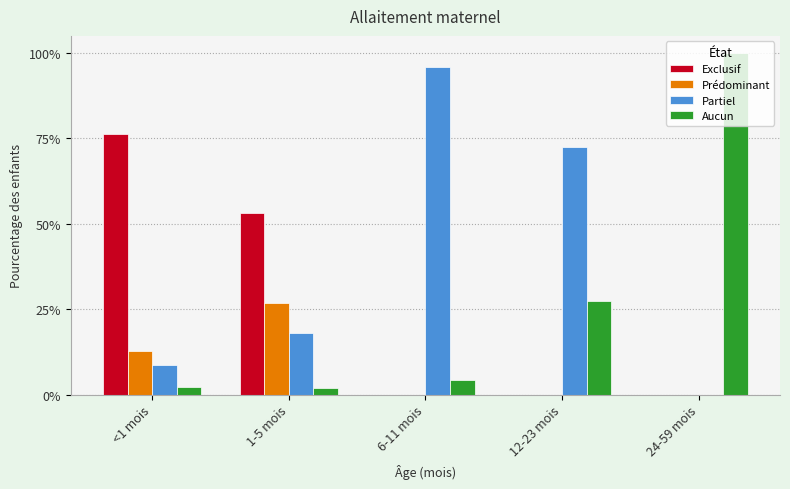

Reading left to right, list all the values displayed in this chart.

Exclusif: <1 mois=0.8	1-5 mois=0.5	6-11 mois=0.0	12-23 mois=0.0	24-59 mois=0.0
Prédominant: <1 mois=0.1	1-5 mois=0.3	6-11 mois=0.0	12-23 mois=0.0	24-59 mois=0.0
Partiel: <1 mois=0.1	1-5 mois=0.2	6-11 mois=1.0	12-23 mois=0.7	24-59 mois=0.0
Aucun: <1 mois=0.0	1-5 mois=0.0	6-11 mois=0.0	12-23 mois=0.3	24-59 mois=1.0